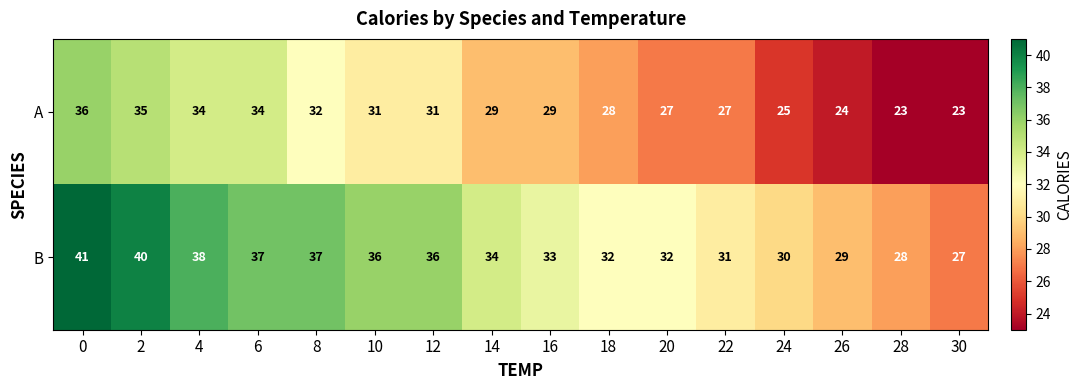

Is it true that A equals 29 at 16?

True